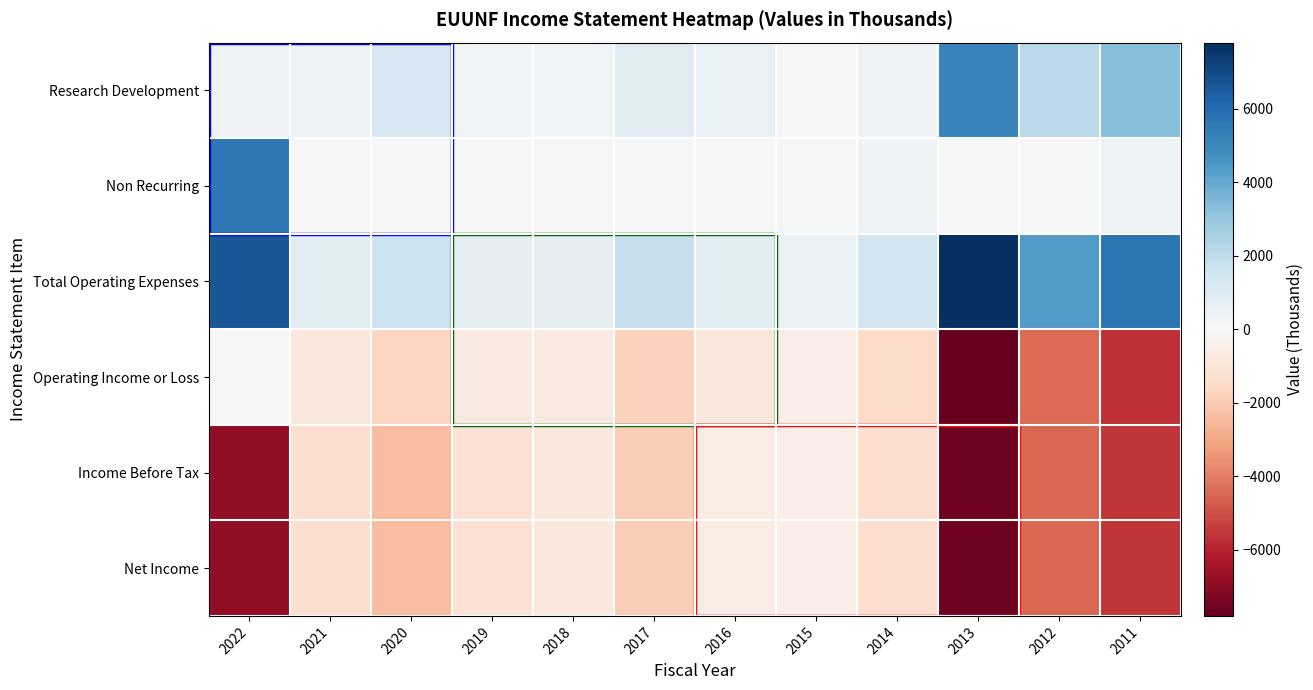

Which series has the largest total across all categories?

Total Operating Expenses